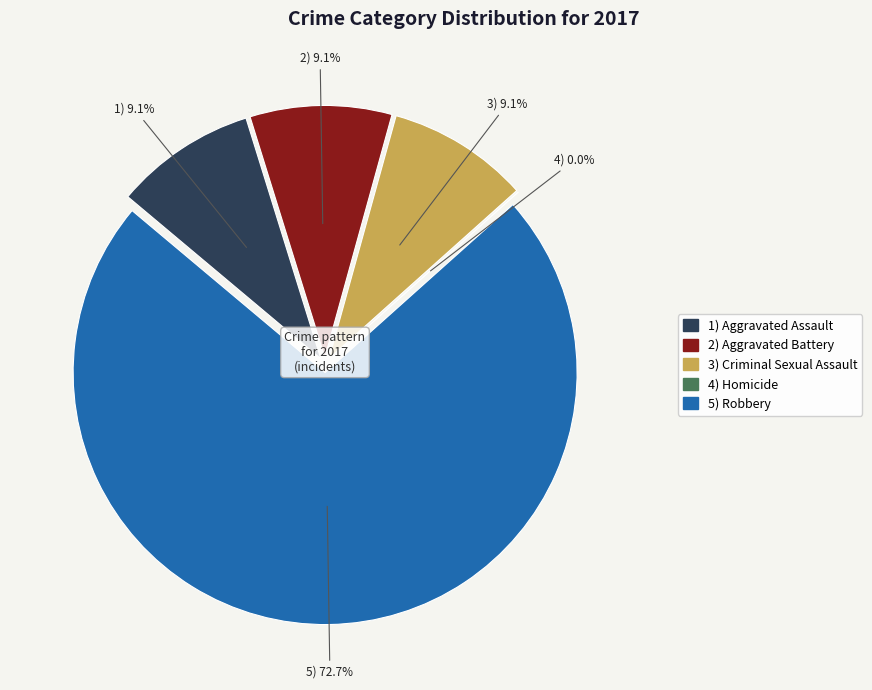

Is there a majority slice in this chart?

Yes